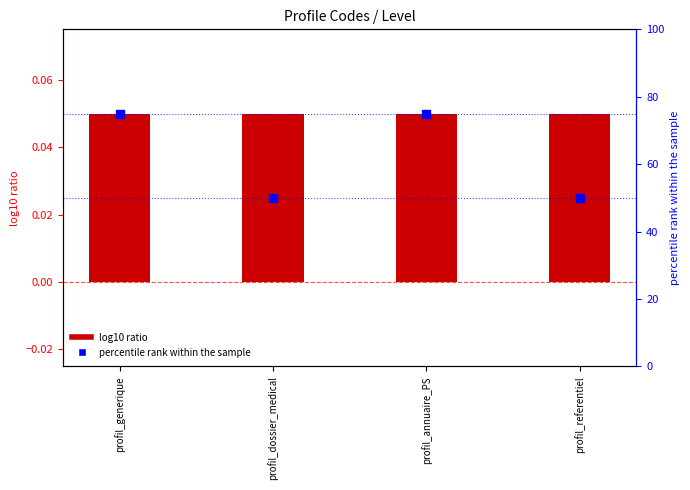

Which series contains the highest Y value?

percentile rank within the sample